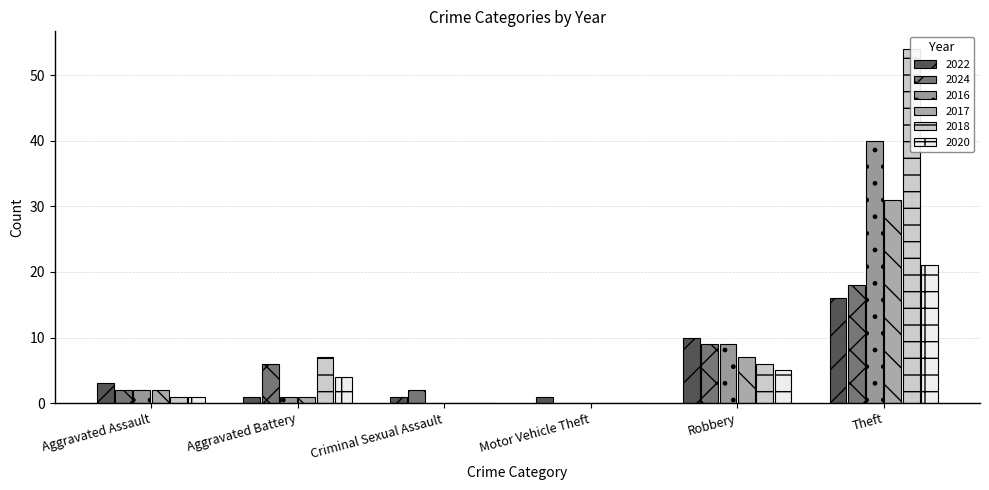

How many bars are there in total?

36